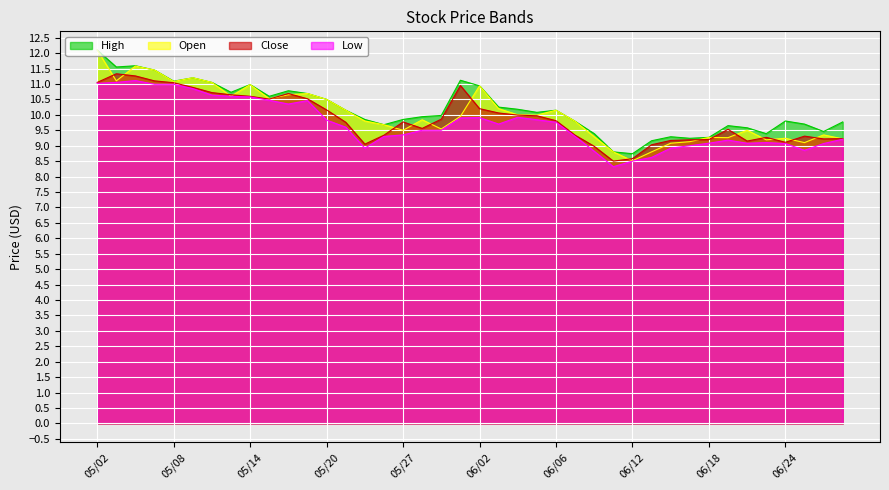

What is the smallest value displayed?

8.3